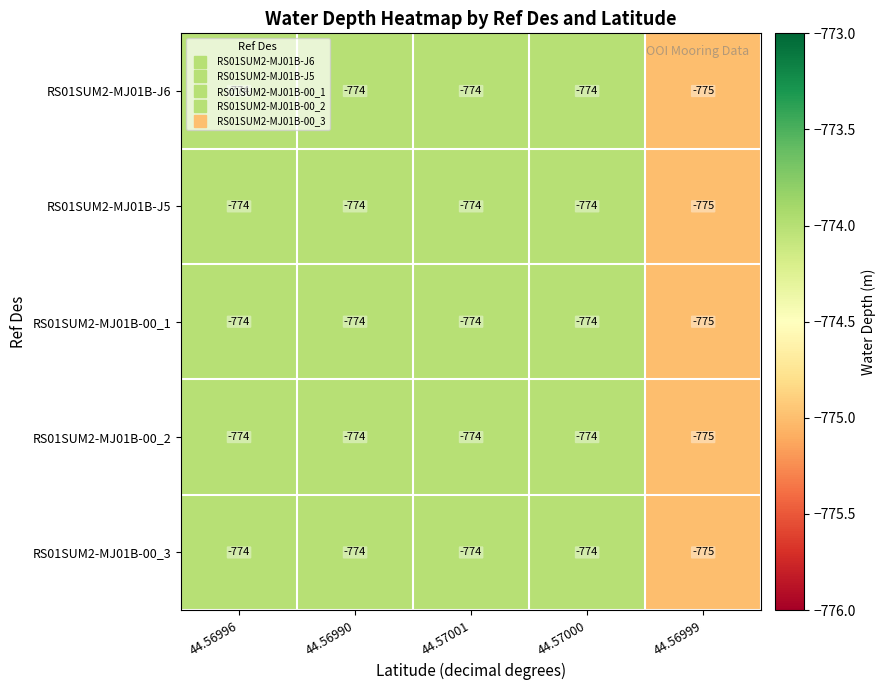

What is the total value across all series at 44.56999?

-3875